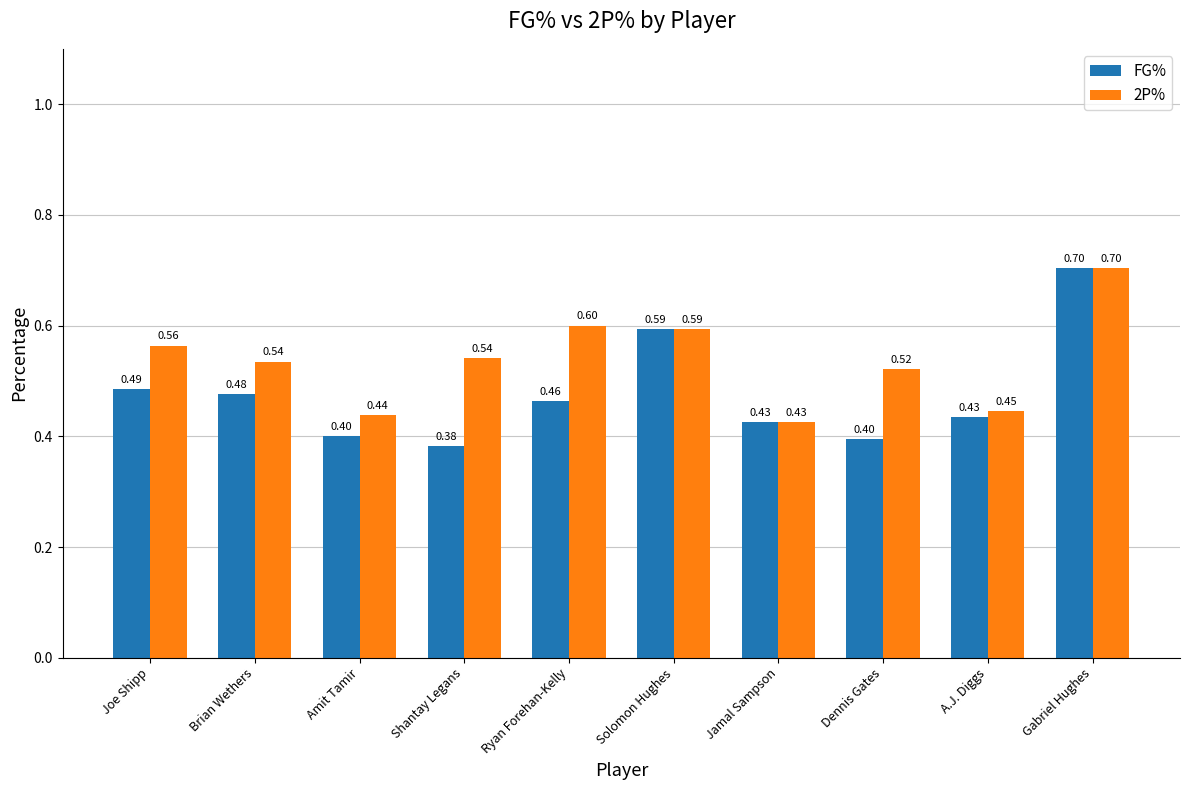

Which series has the largest range (max minus min)?

FG%